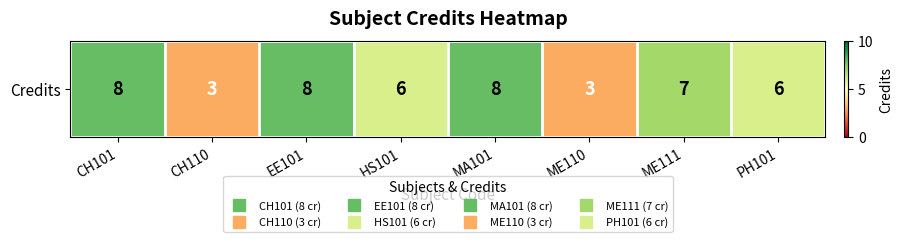

At which label is the value closest to 5?

HS101